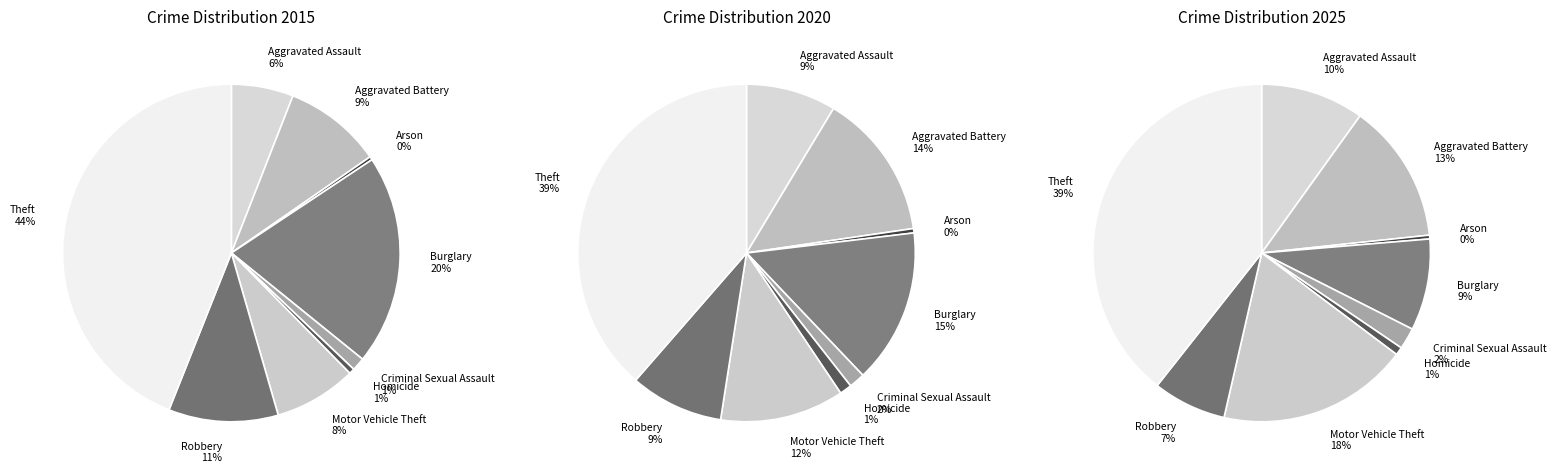

True or false: Aggravated Assault accounts for 19% of the total.

False